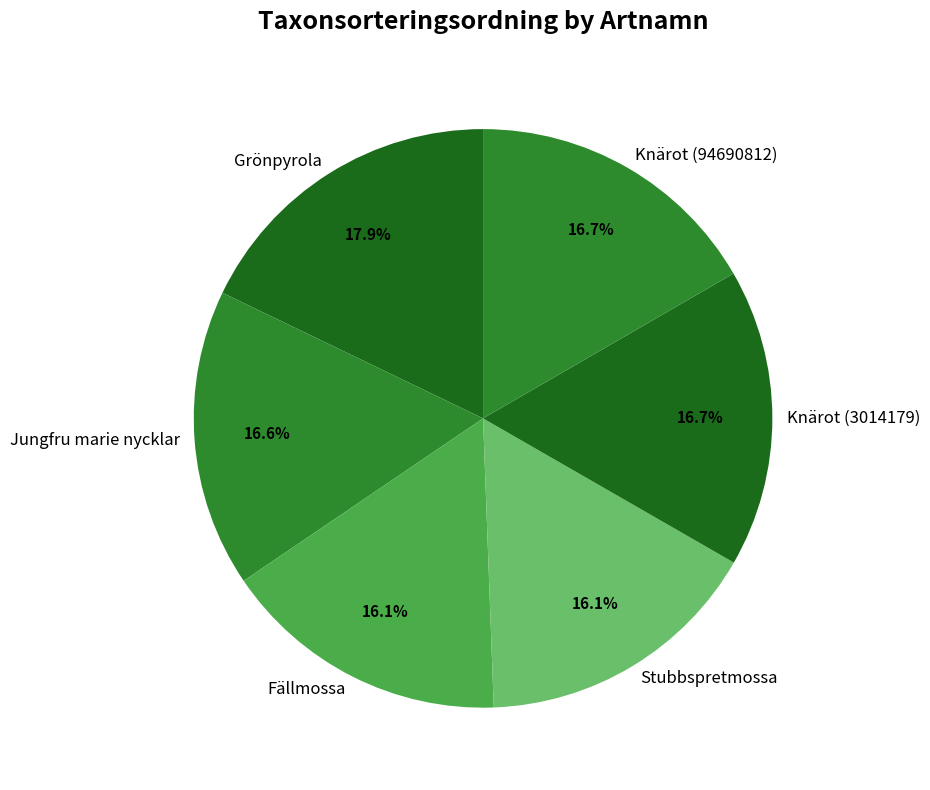

Which slice is the largest?

Grönpyrola